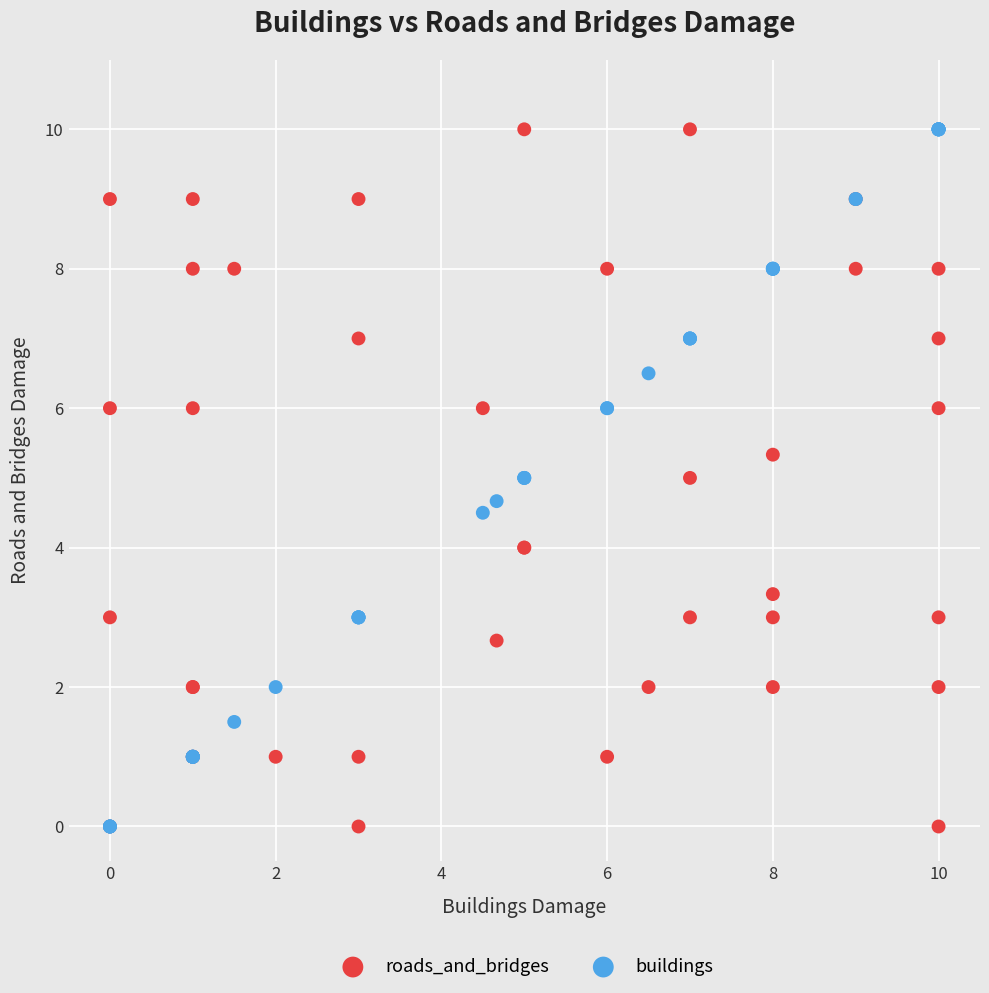

What are all the series names shown in the legend?

roads_and_bridges, buildings